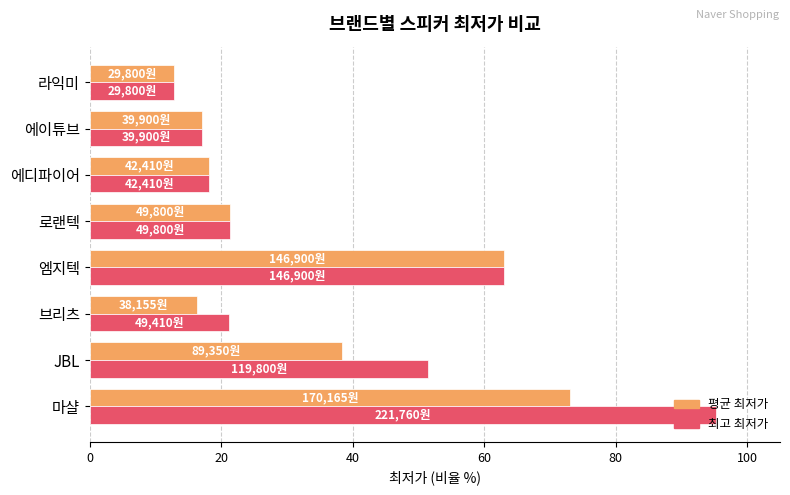

Is the value of 평균 최저가 at 마샬 greater than the value of 최고 최저가 at 라익미?

Yes